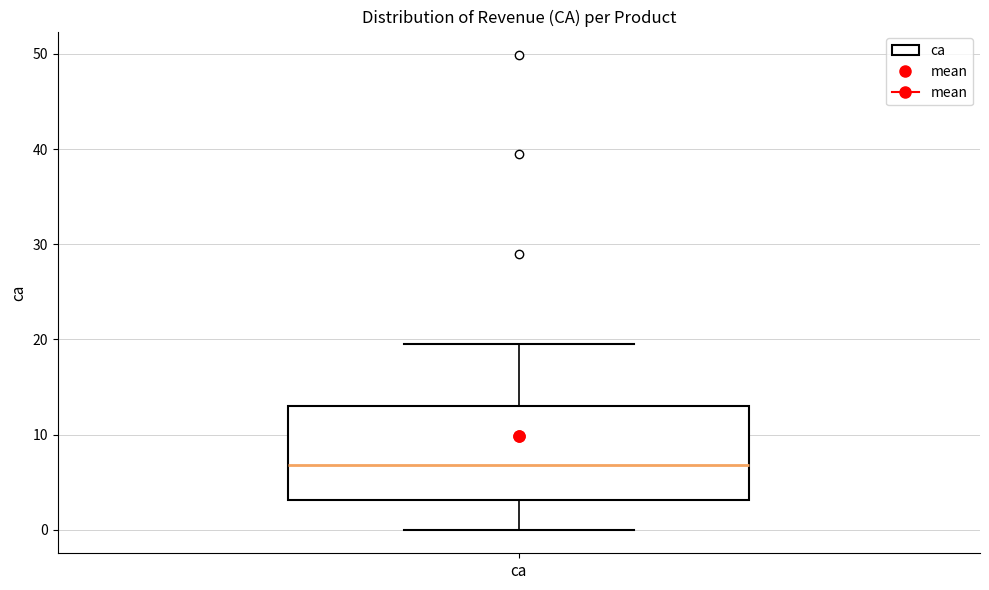

Transcribe this box plot: give where the median line is, the range the box spans, and where the two whiskers end, as read against the y-axis. The values are not printed on the chart, so give them approximately, as read against the axis.

median 7, box 3 to 13, whiskers 0 to 20